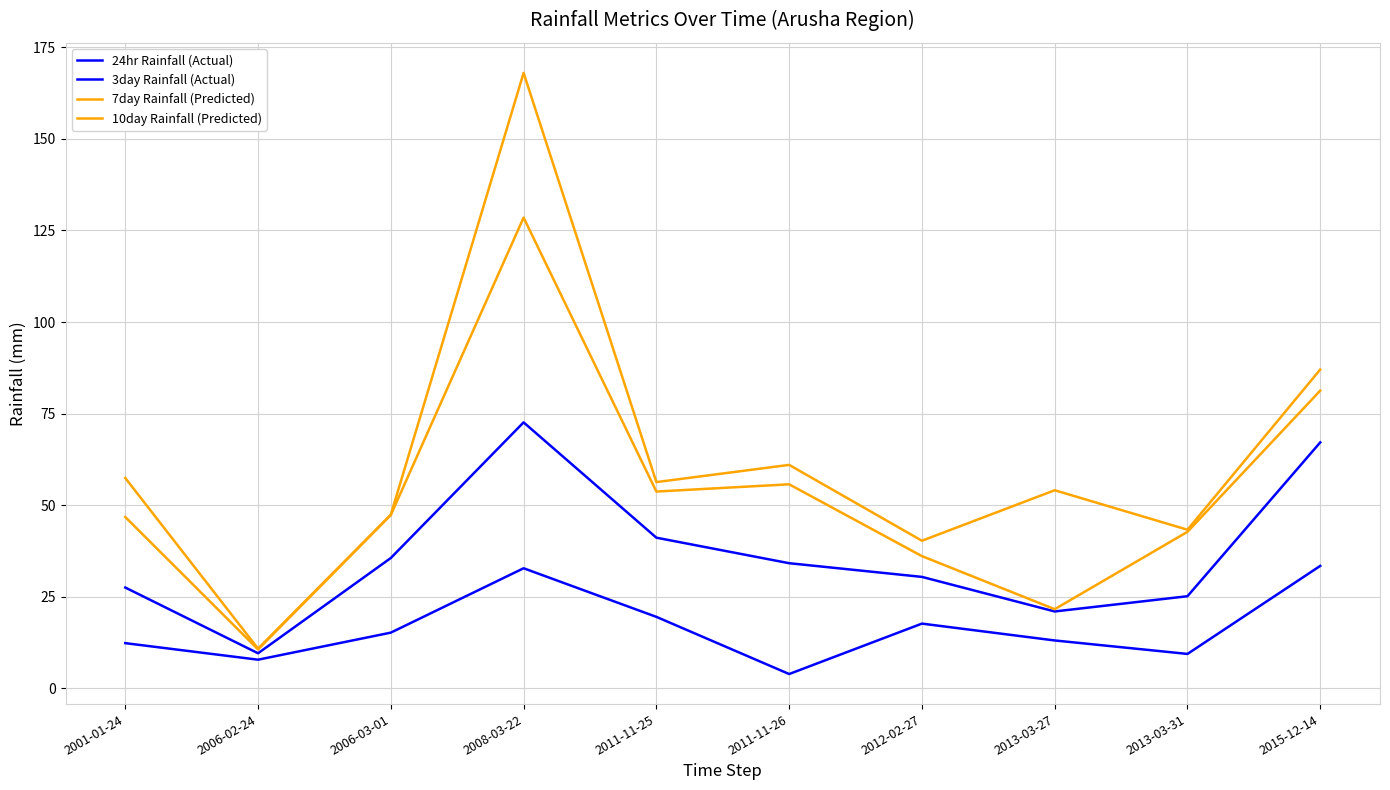

Does the chart display data point markers on the line(s)?

No